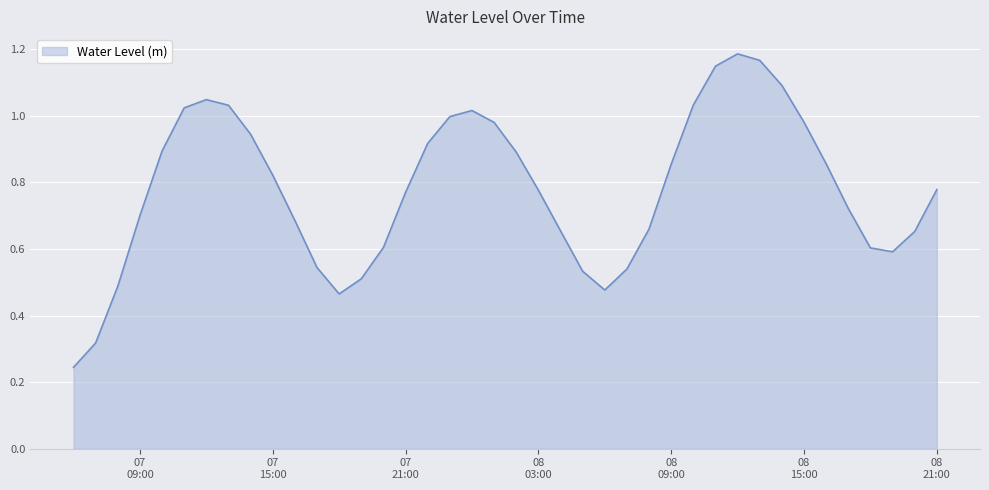

What is the sum of all values?

31.2